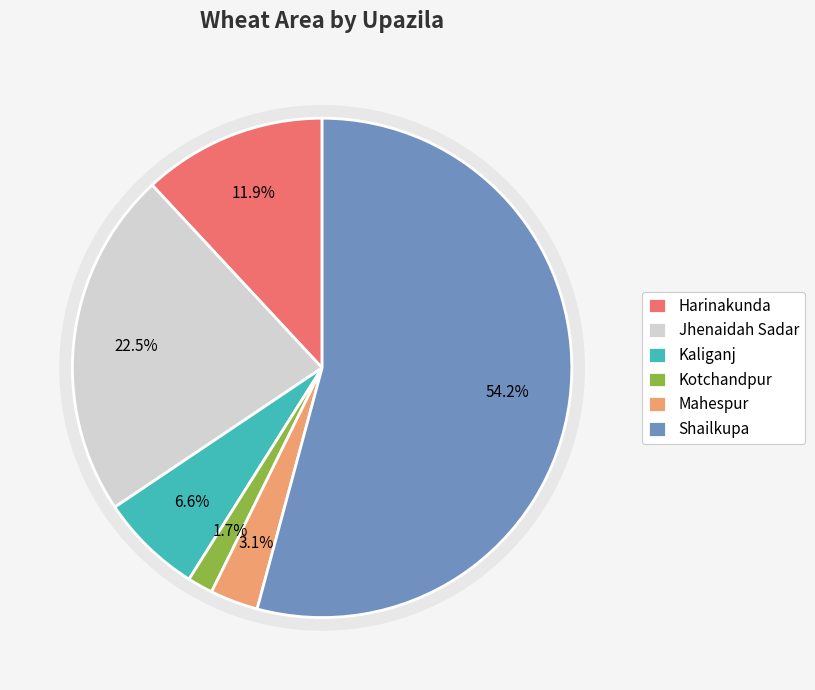

Rank the categories by value from lowest to highest.

Kotchandpur, Mahespur, Kaliganj, Harinakunda, Jhenaidah Sadar, Shailkupa